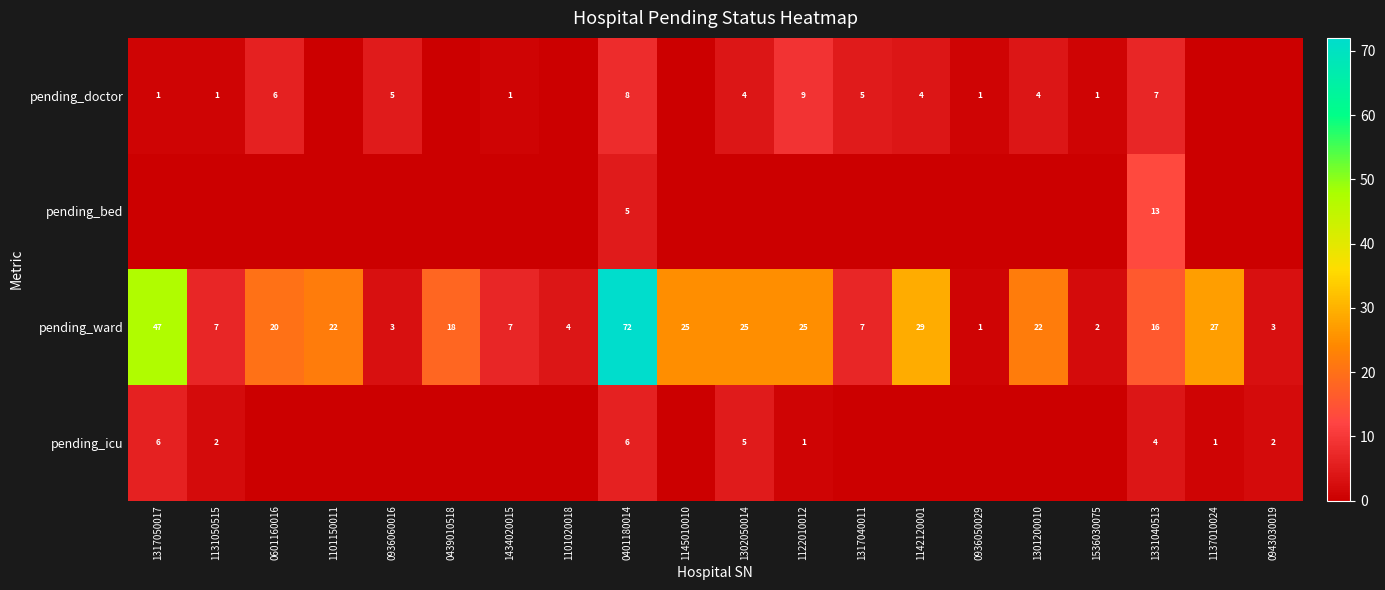

What is the total value across all series at 1331040513?

40